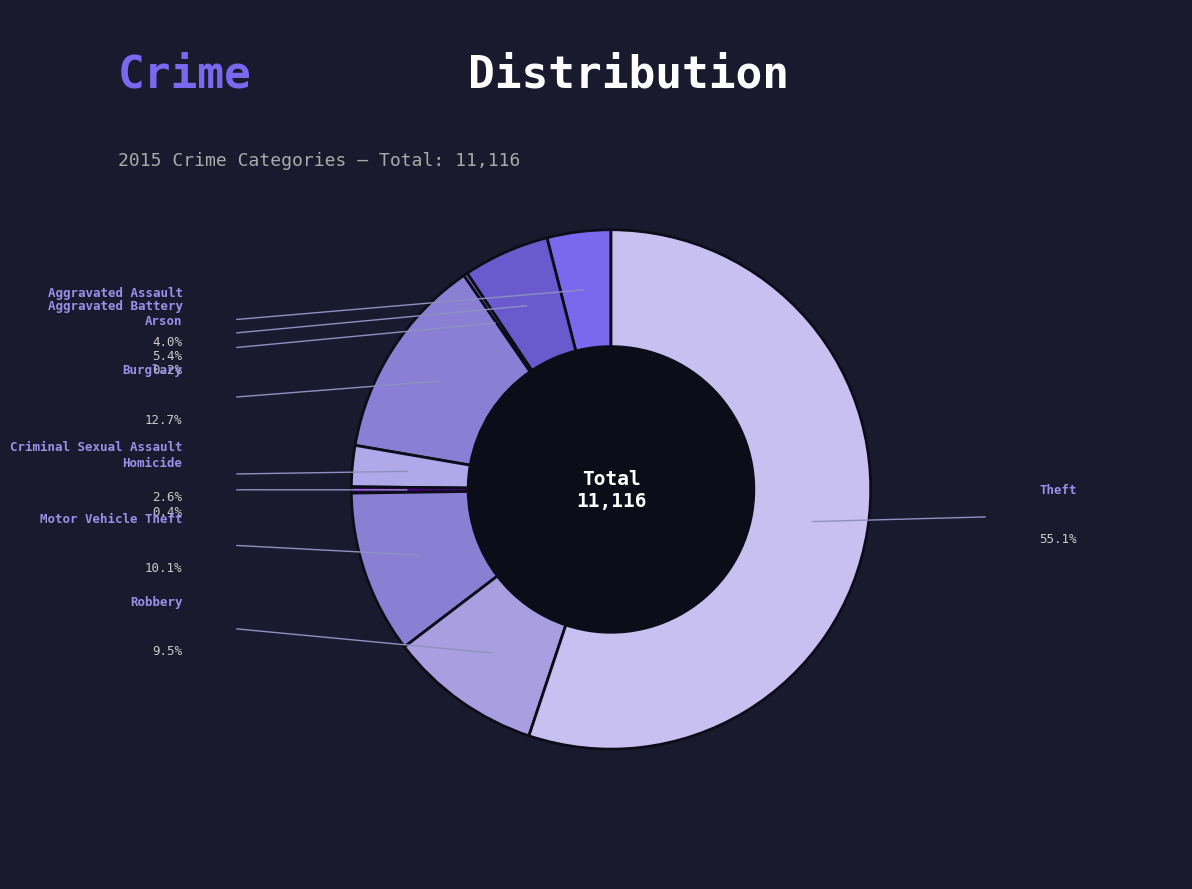

To the nearest percent, what is the average slice percentage?

11%